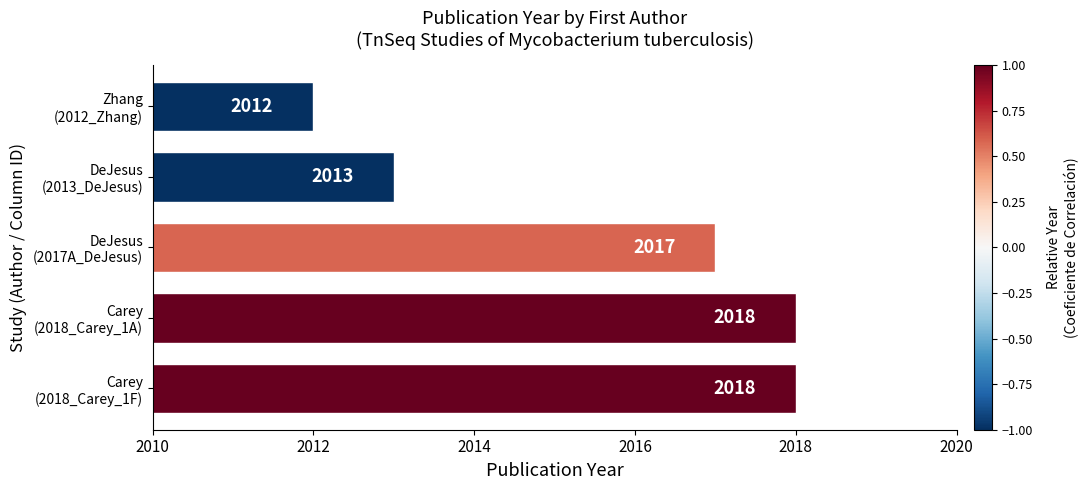

Which category has the lowest value across all series?

Zhang
(2012_Zhang)